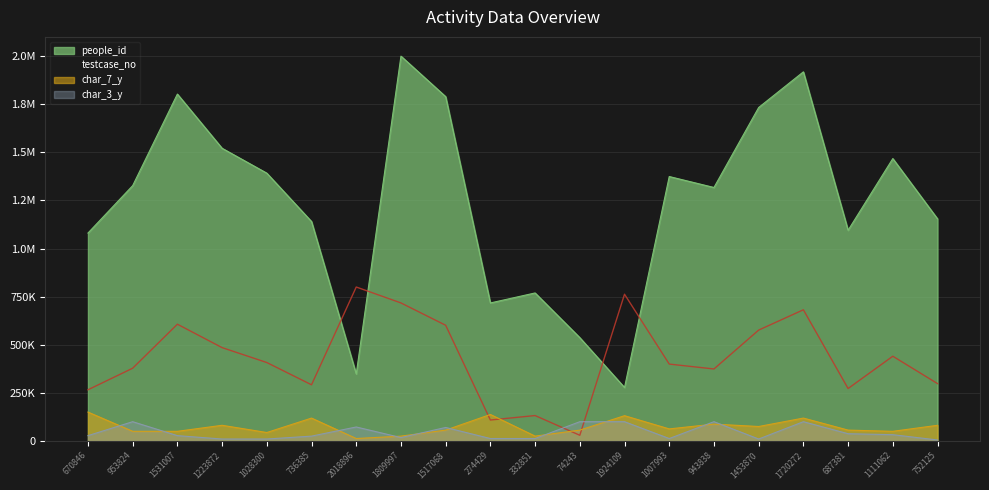

What position from the right is 1223872?

17